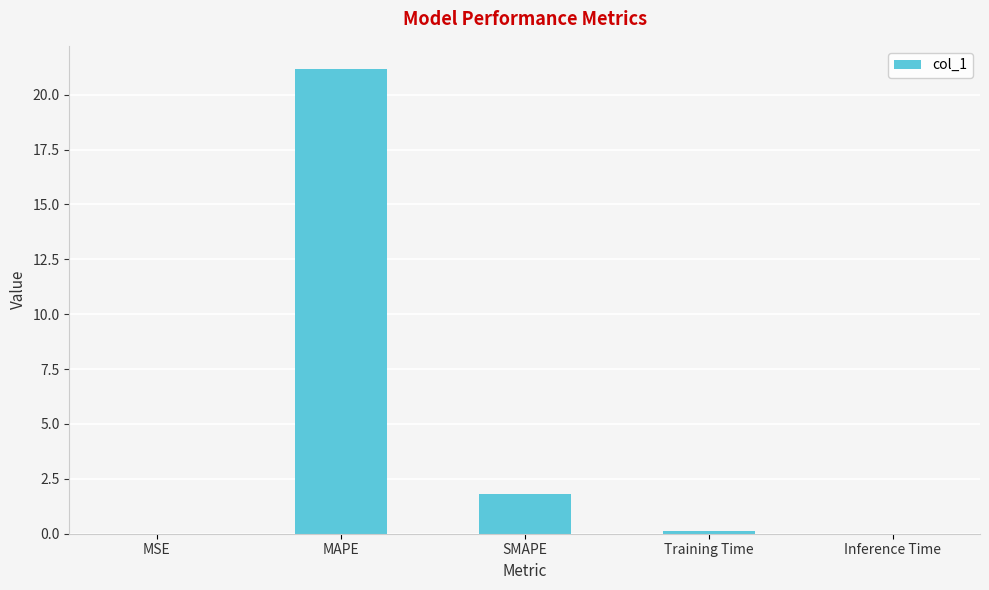

The value at SMAPE is 0.6. True or false?

False